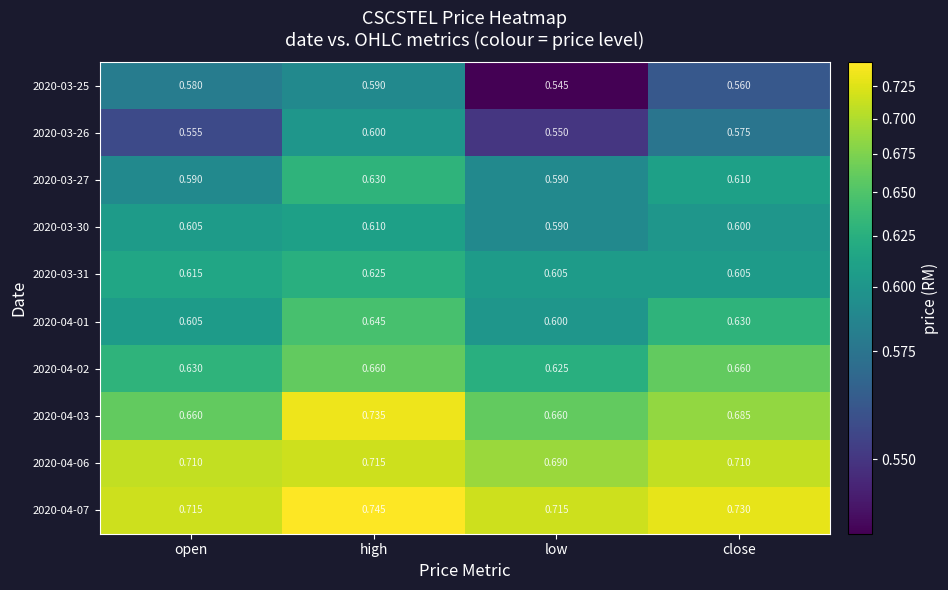

At which category is the sum across all series the highest?

high